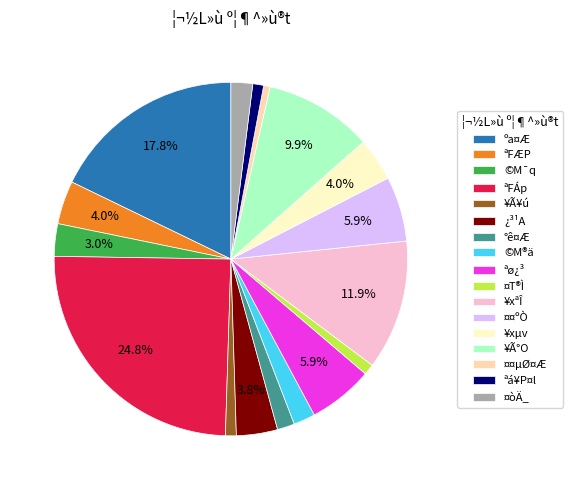

What percentage is the ¿³¹A slice, to the nearest percent?

4%